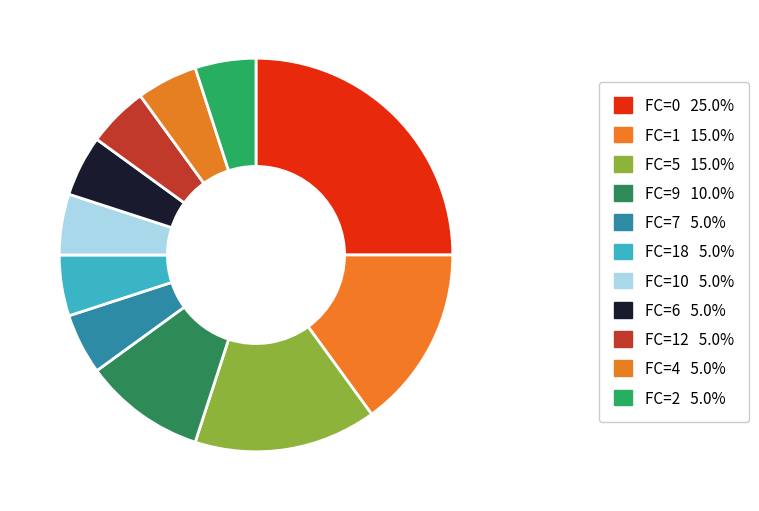

What is the largest slice in the pie chart?

FC=0